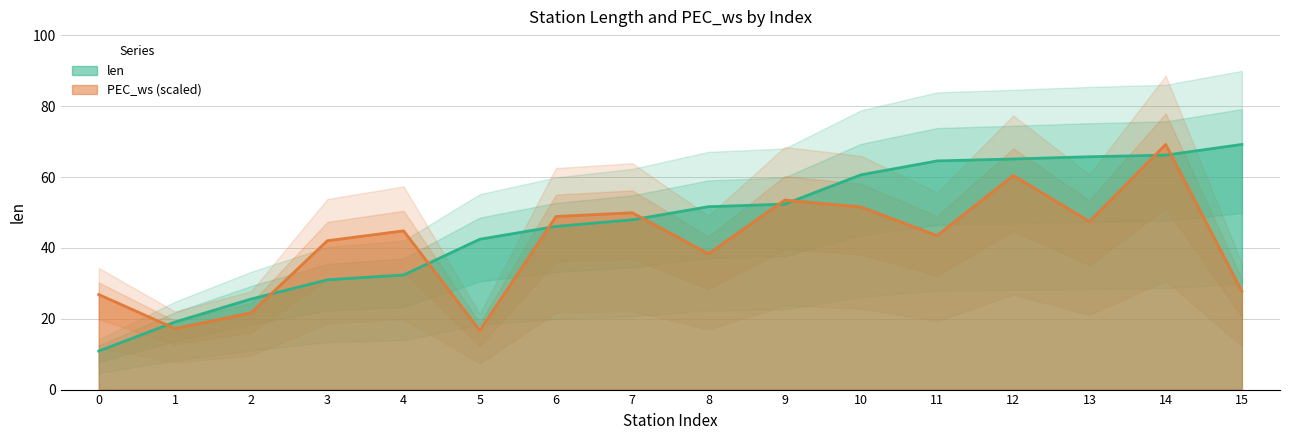

How many interior local valleys does the PEC_ws series have?

5